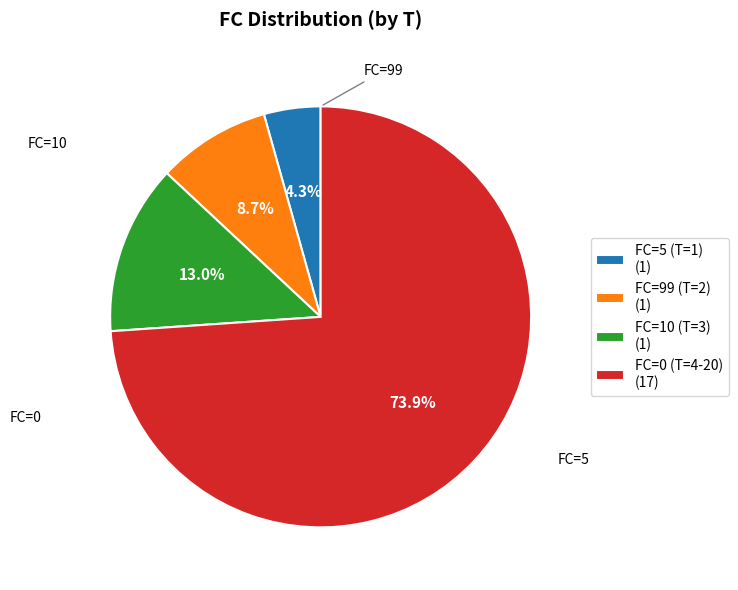

How many segments does this pie chart have?

4